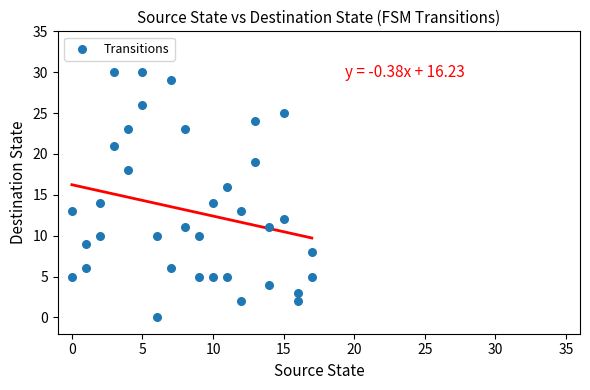

What is the range of Y values (max minus min)?

30